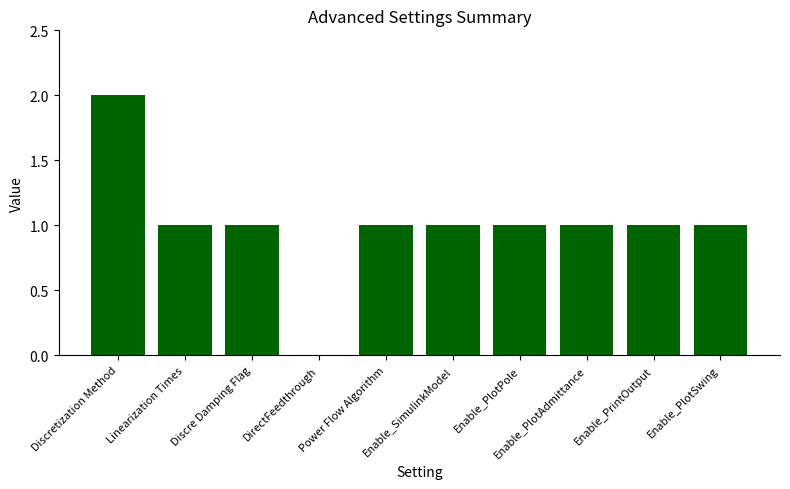

Is it true that the value at Enable_PrintOutput is 1?

True